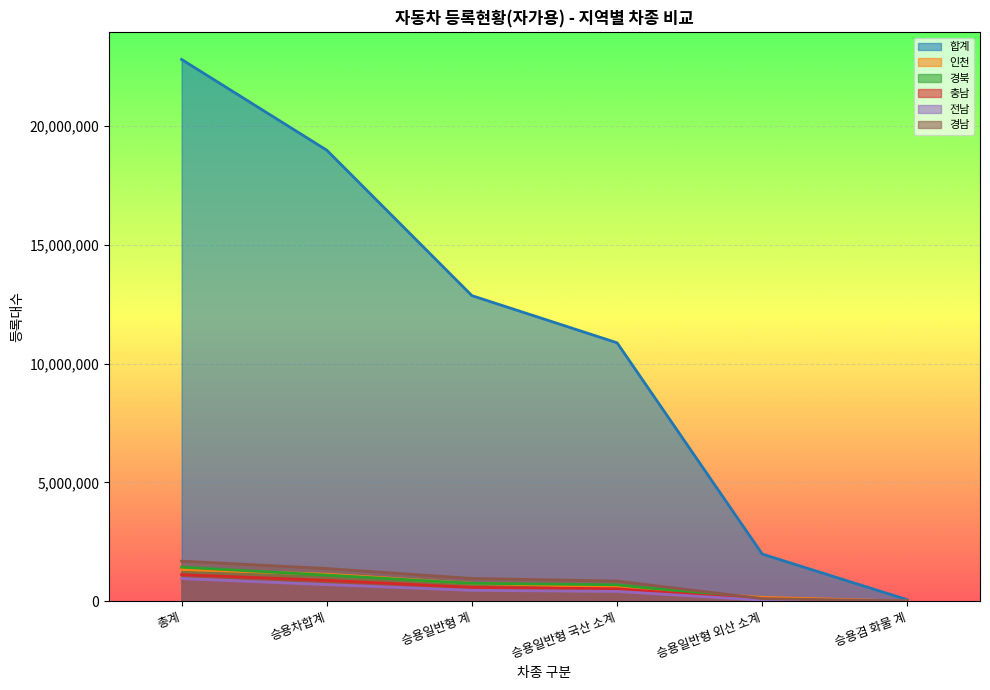

Reading left to right, list all the values displayed in this chart.

합계: 22811214	18990888	12866519	10880873	1985646	61248
인천: 1336879	1138010	754915	594736	160179	5391
경북: 1434263	1099345	754547	690794	63753	2886
충남: 1119947	880089	583874	527047	56827	2782
전남: 955697	700381	457809	412391	45418	1949
경남: 1688592	1377422	959080	847843	111237	4222